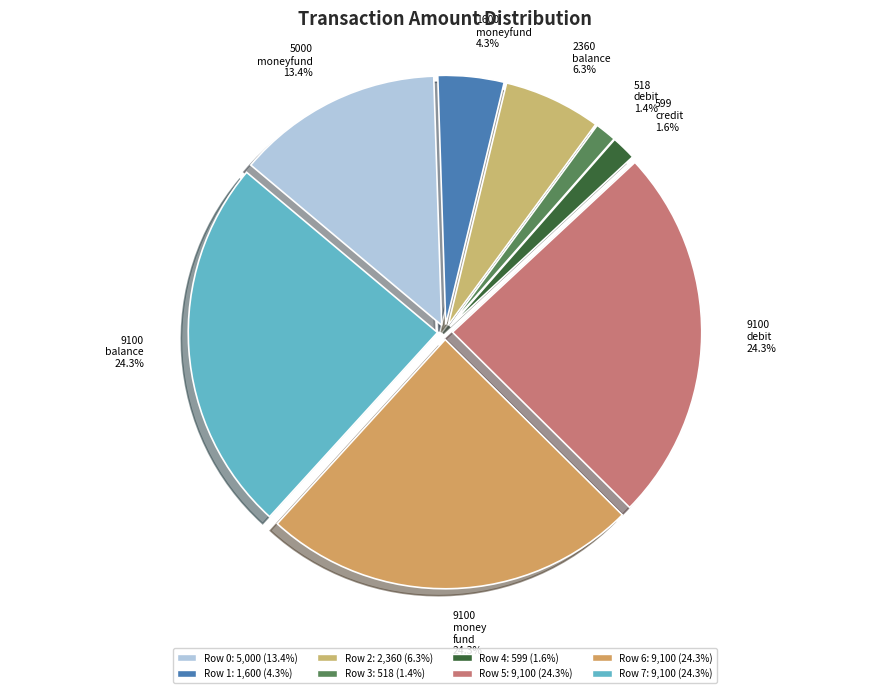

How many slices are in this pie chart?

8